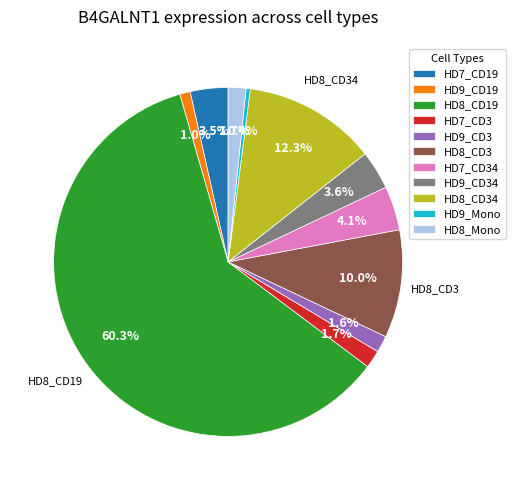

Which category has the smallest portion of the pie?

HD9_Mono